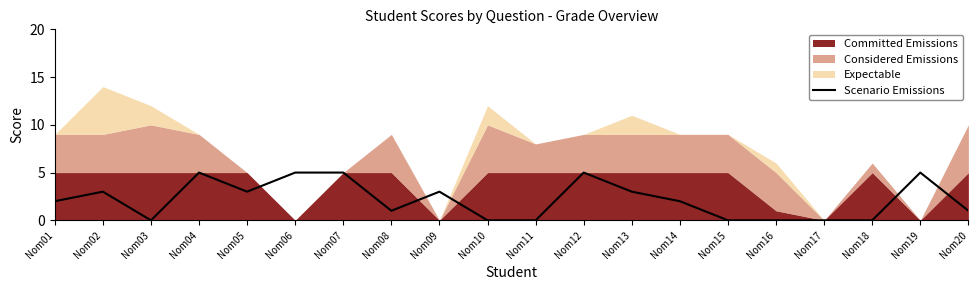

How many interior local valleys (lower than both neighbors) does the data have?

3